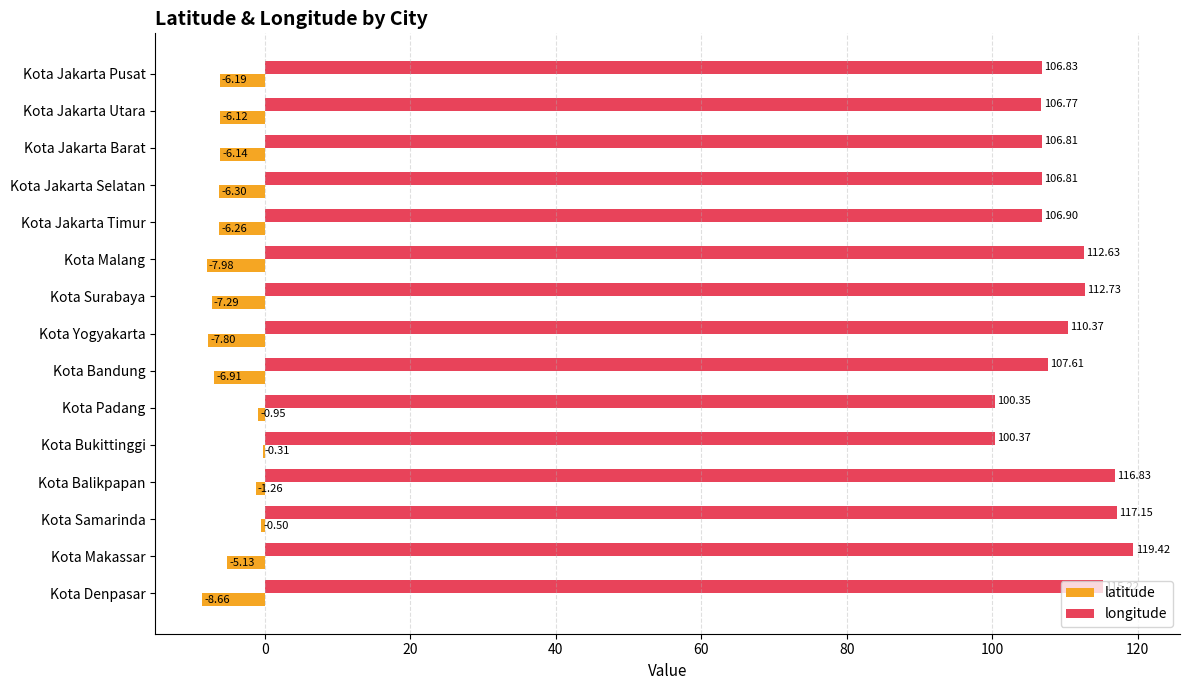

What is the sum of all longitude values?

1646.8